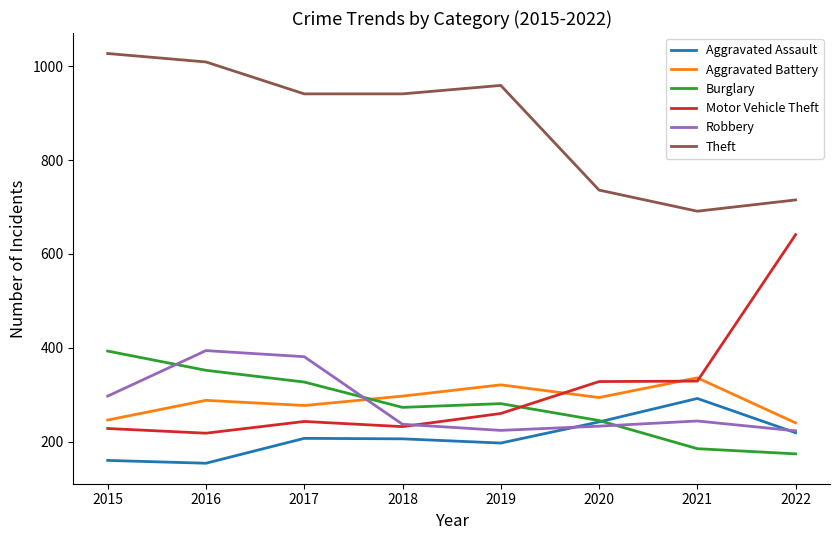

How many lines are shown in the chart?

6